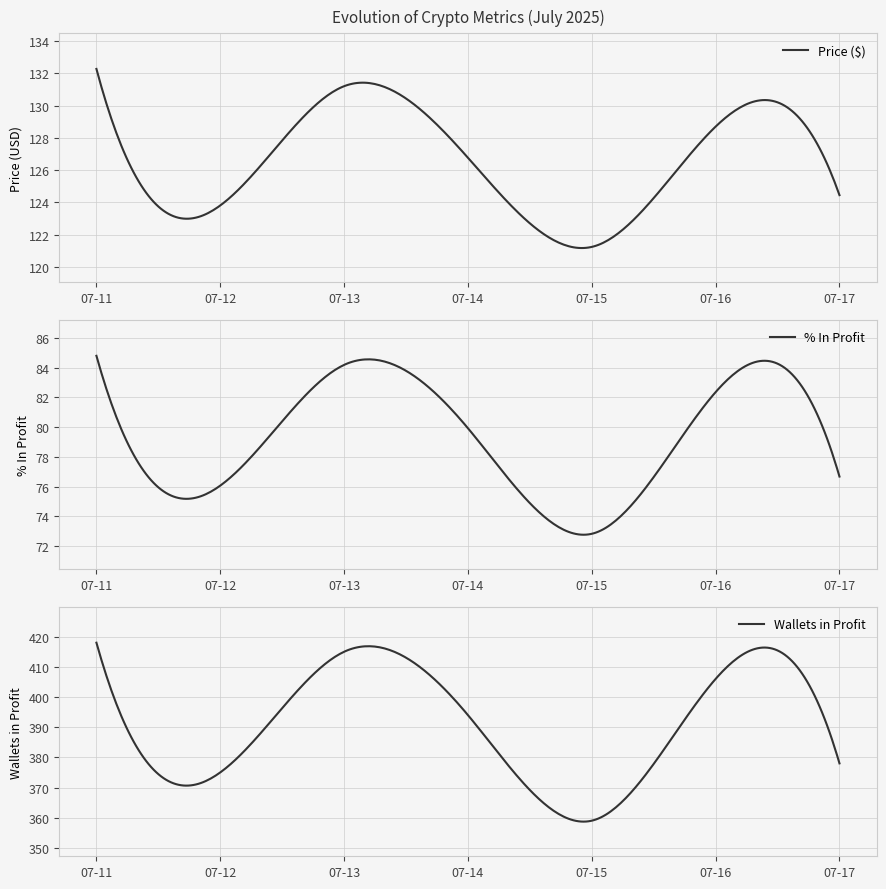

At which category does the chart reach its minimum across all series?

2025-07-15